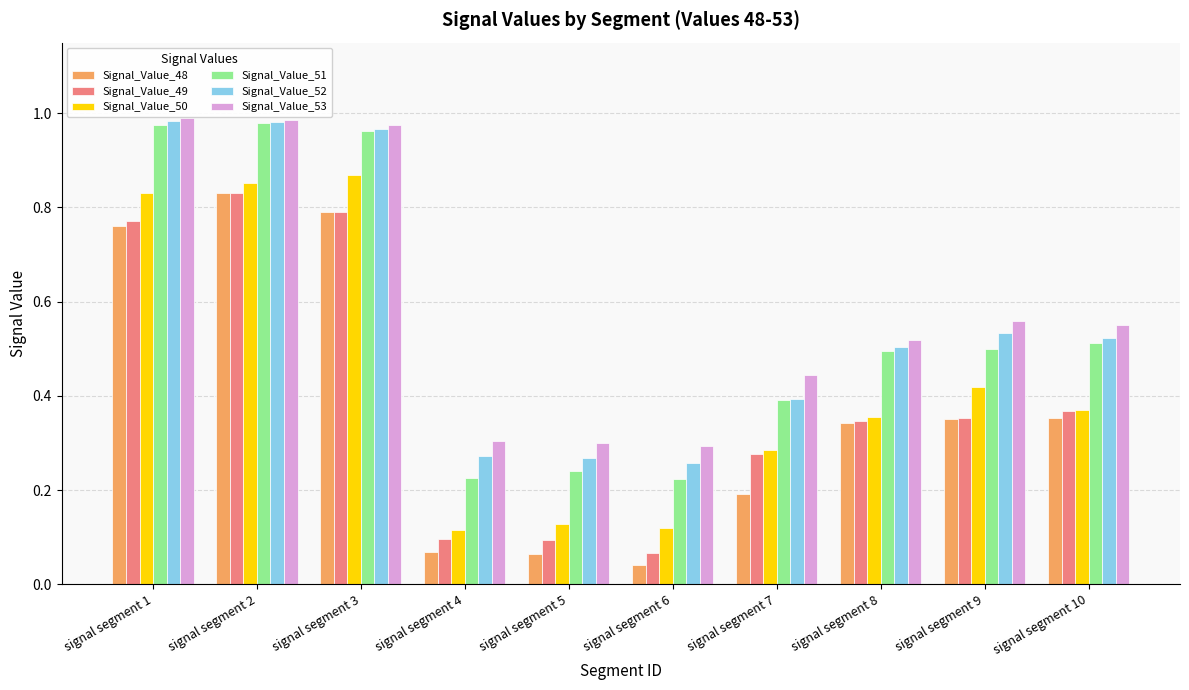

What is the difference between the maximum and minimum values in the Signal_Value_52 series?

0.7